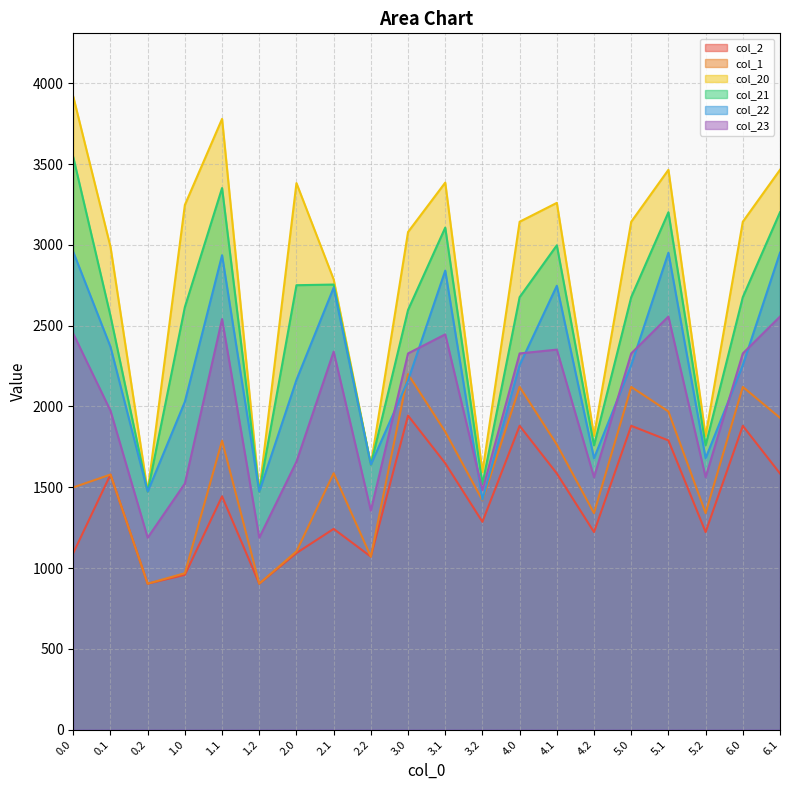

Is the value of col_20 at 2.0 greater than the value of col_2 at 0.1?

Yes